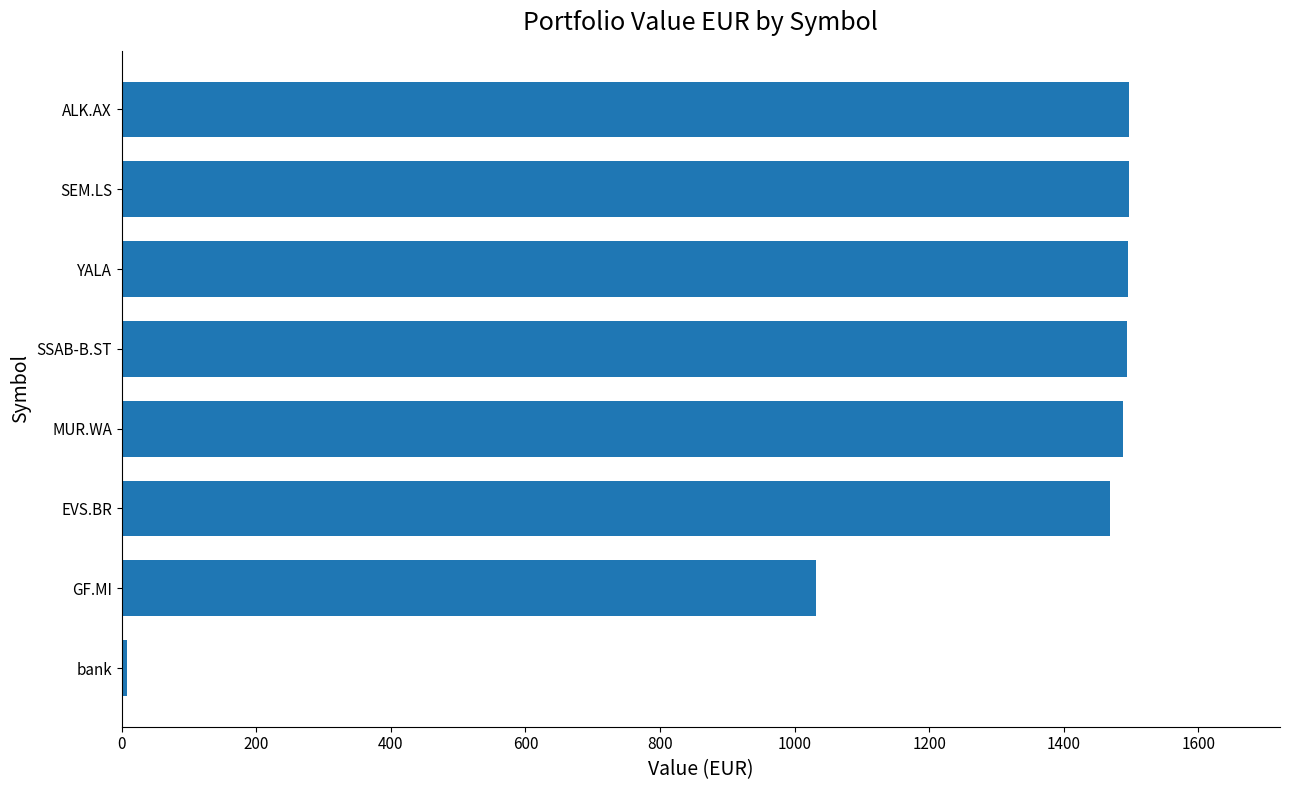

How many categories are shown in the chart?

8